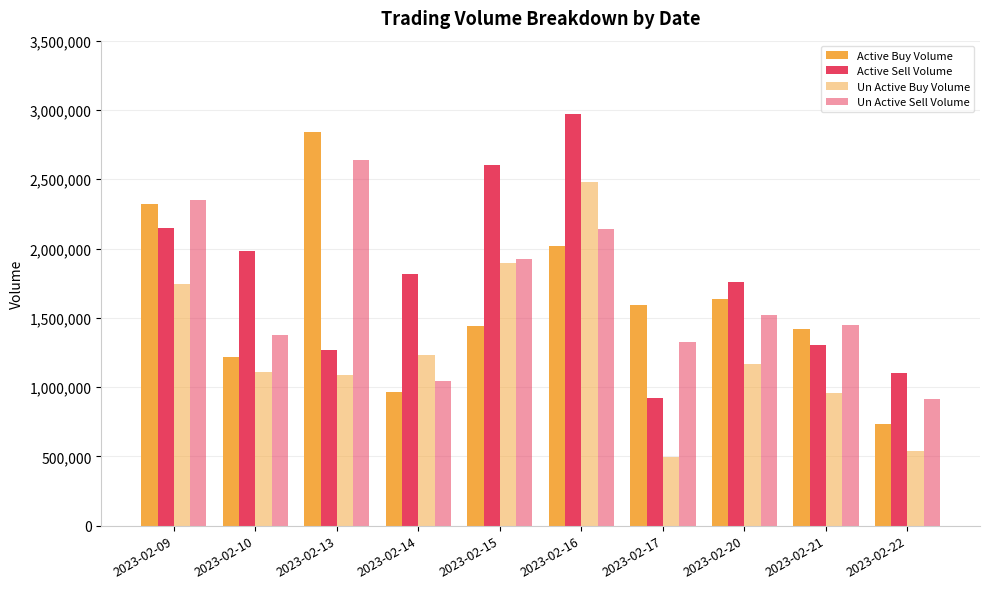

How many groups of bars are there?

10